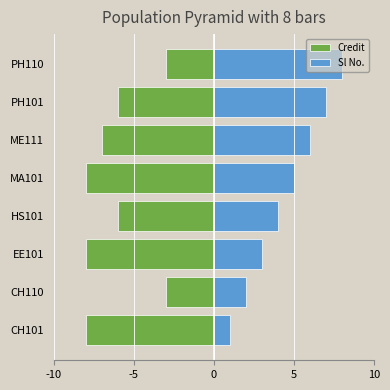

Reading left to right, extract all data points from this chart.

Credit: -8	-3	-8	-6	-8	-7	-6	-3
Sl No.: 1	2	3	4	5	6	7	8